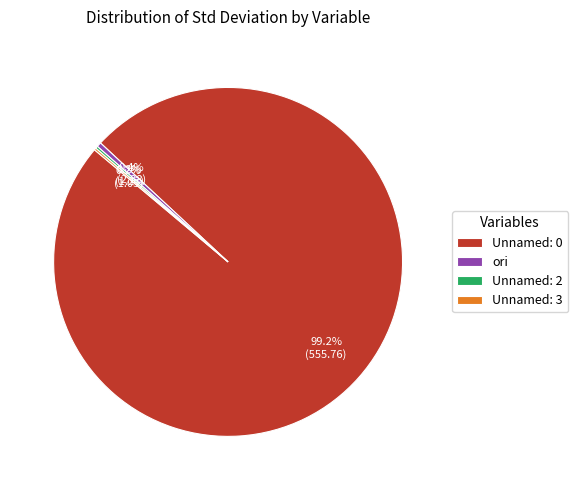

Is there any slice that represents more than half of the pie?

Yes